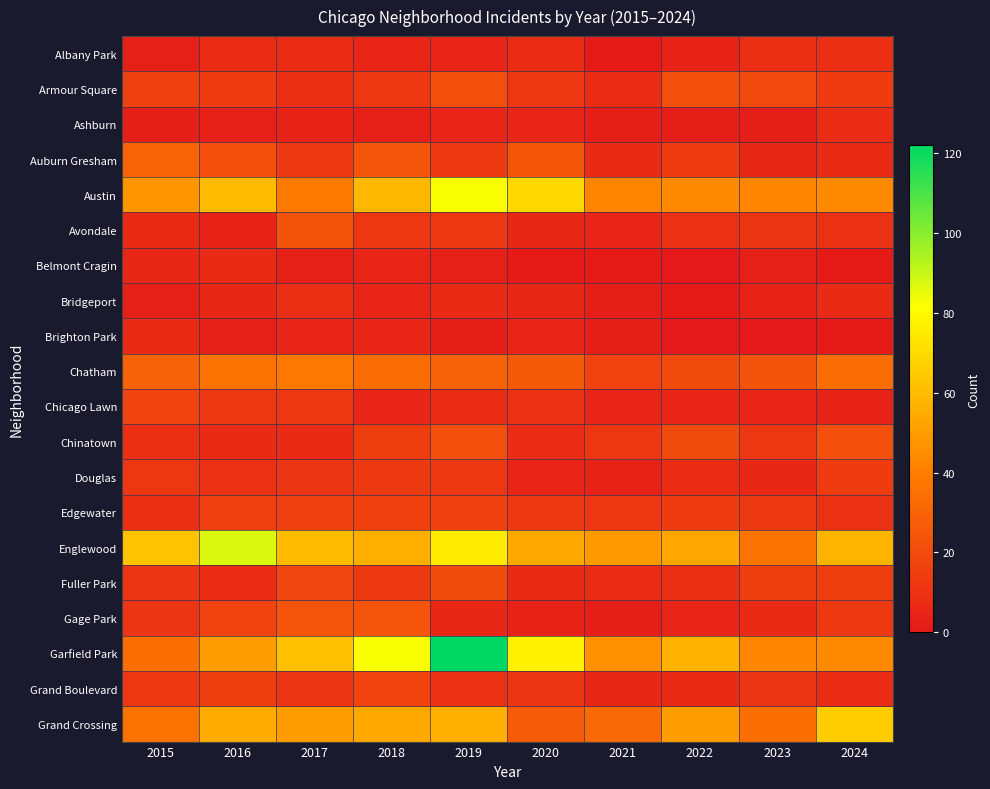

Which series has the largest total across all categories?

Garfield Park